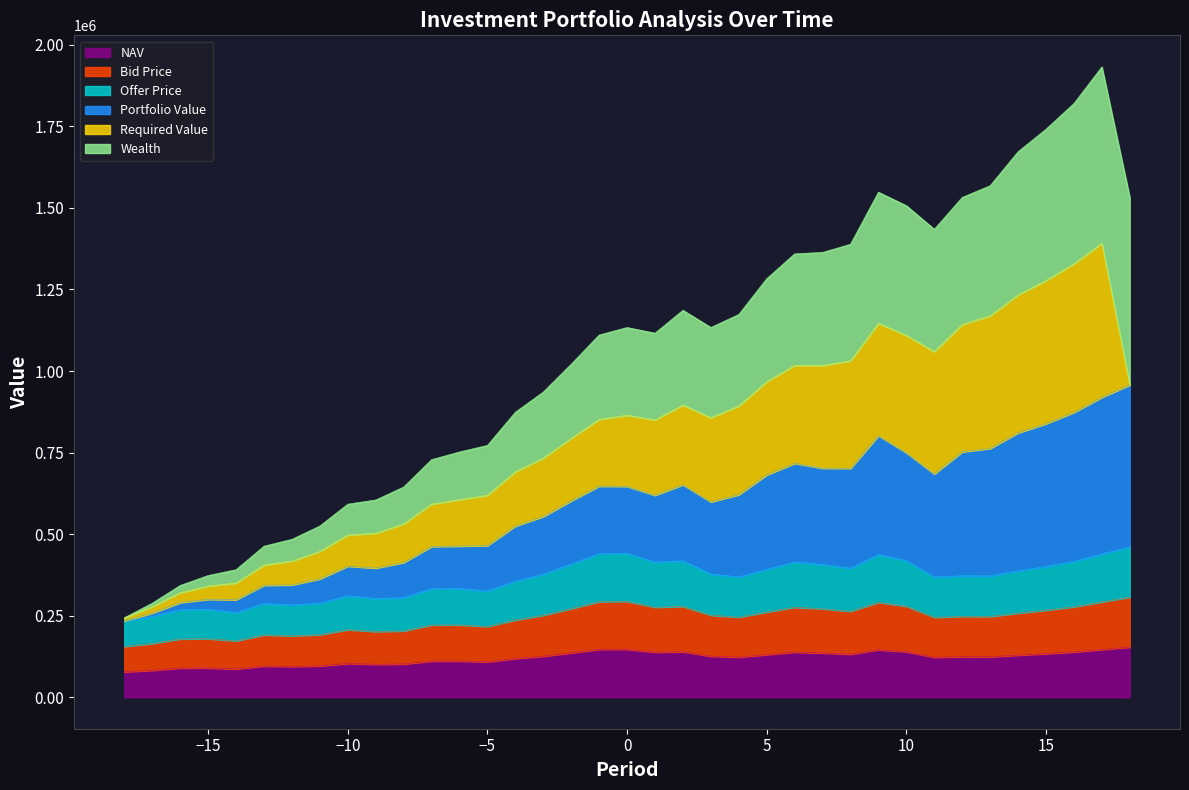

Is it true that Bid Price equals 173160.5 at 3?

False